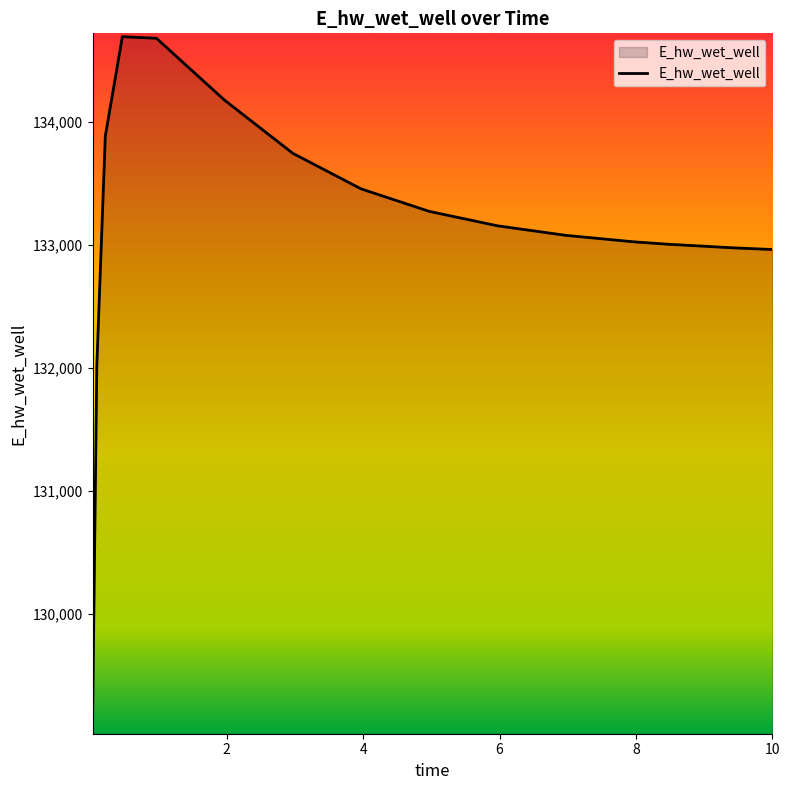

What is the smallest value displayed?

129093.8